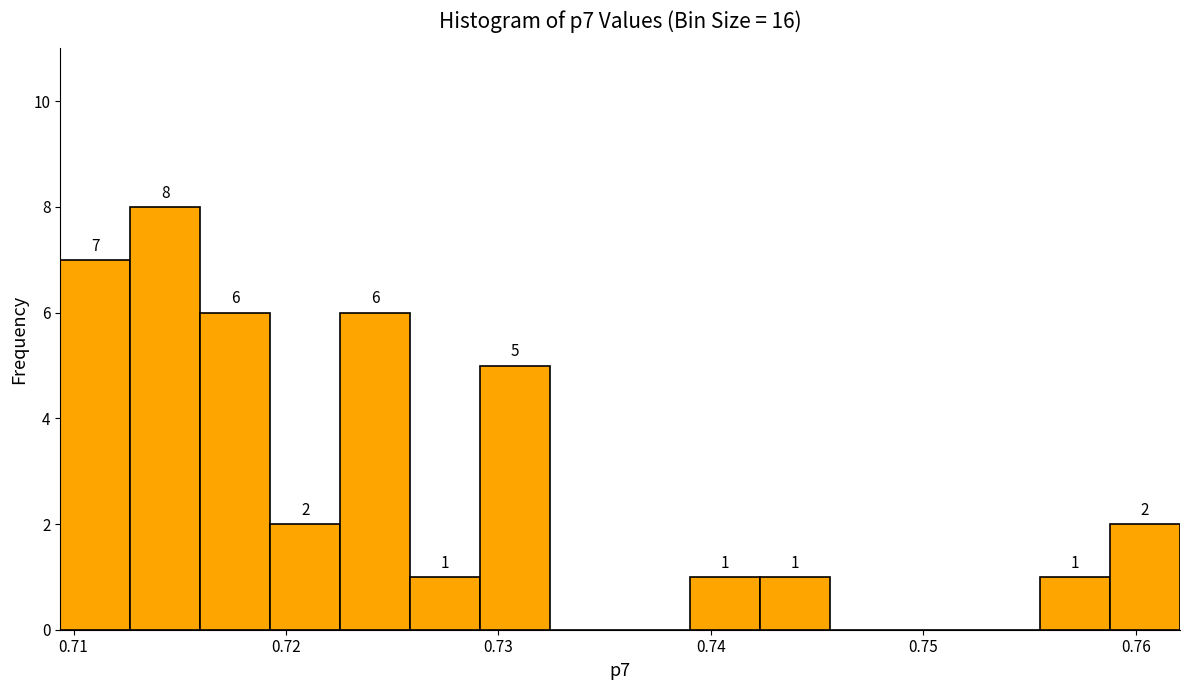

Around what value on the x-axis is the tallest bar? Give the approximate position of its centre, as read against the axis.

0.714